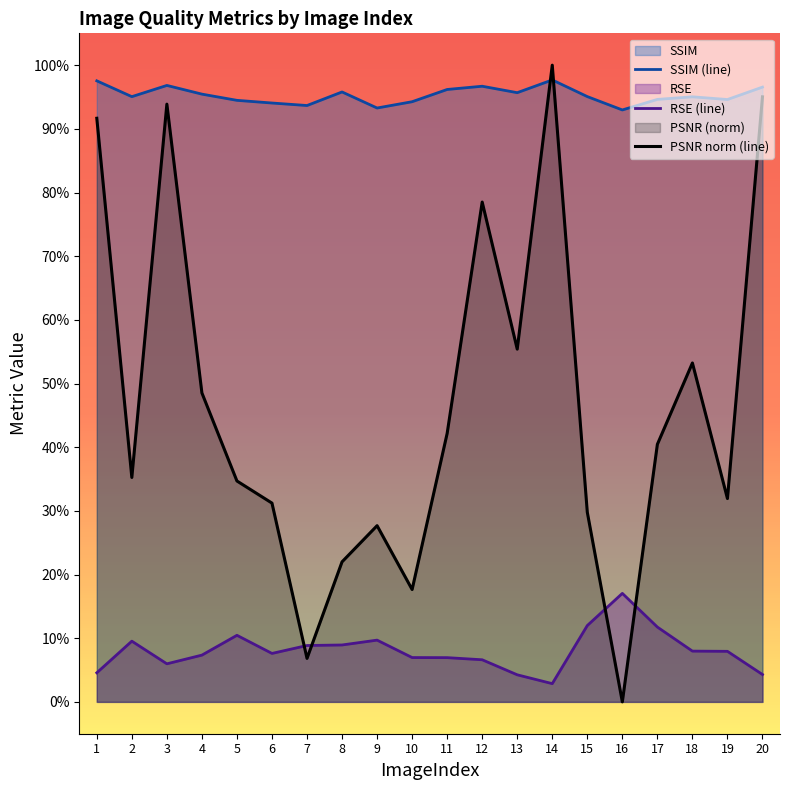

How many values in PSNR are above zero?

19